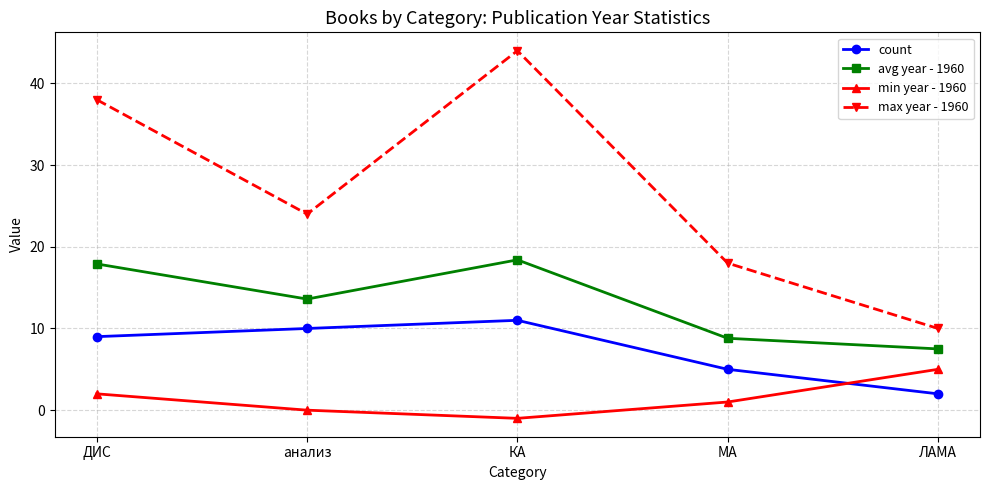

Is the value of max year - 1960 at ЛАМА greater than the value of avg year - 1960 at КА?

No